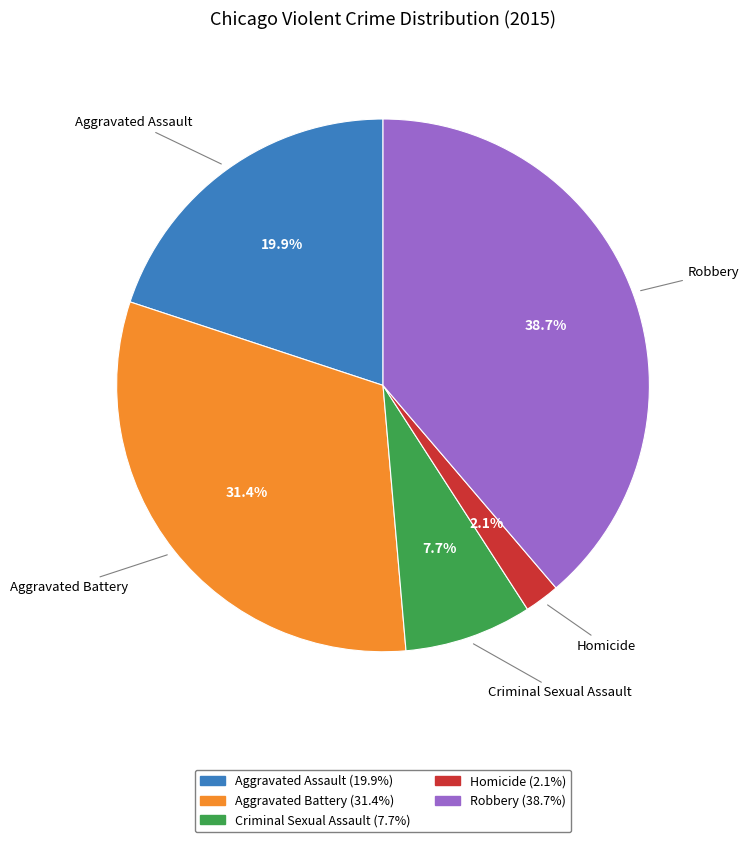

How many segments does this pie chart have?

5